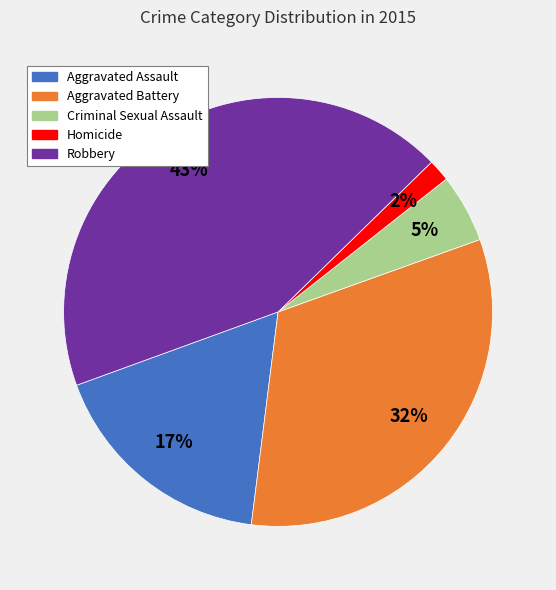

Combined, do Homicide and Criminal Sexual Assault account for over 50%?

No